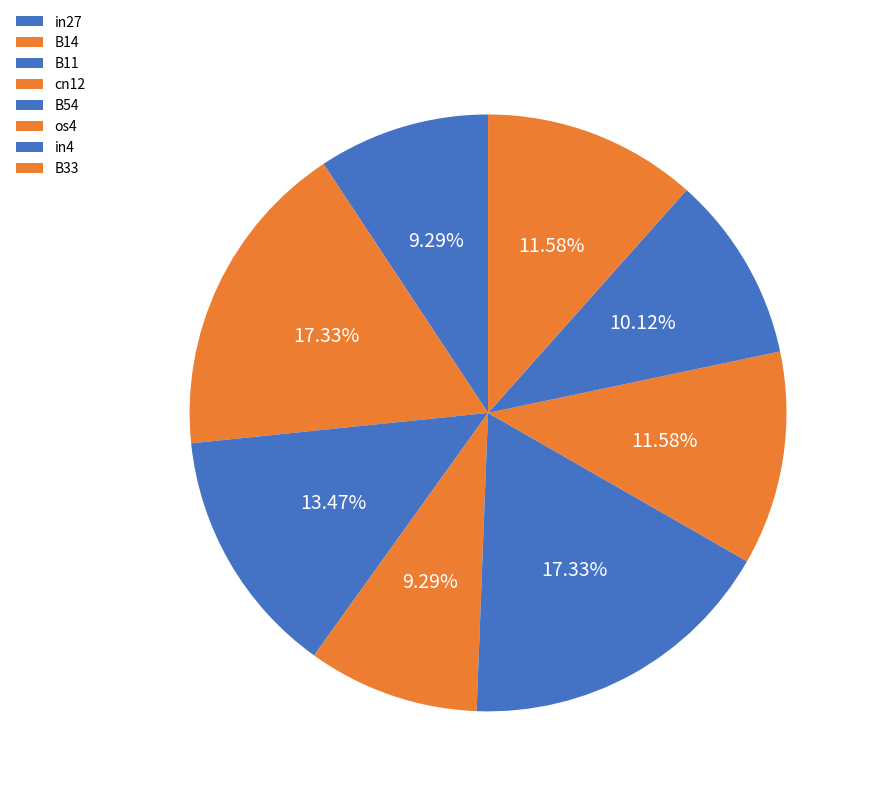

True or false: in4 accounts for 10% of the total.

True